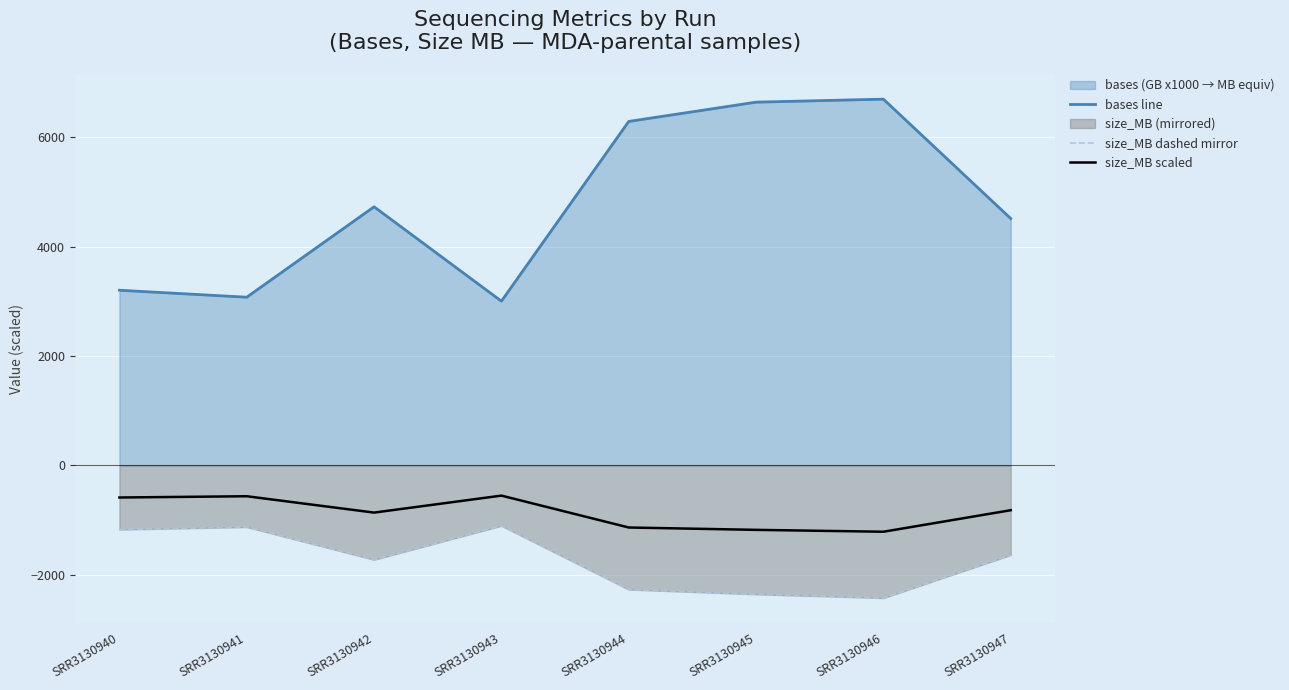

Does the chart display data point markers on the line(s)?

No